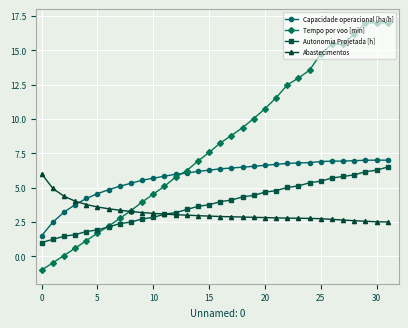

What is the value of the Capacidade operacional [ha/h] point at the 20th from the left?

6.6